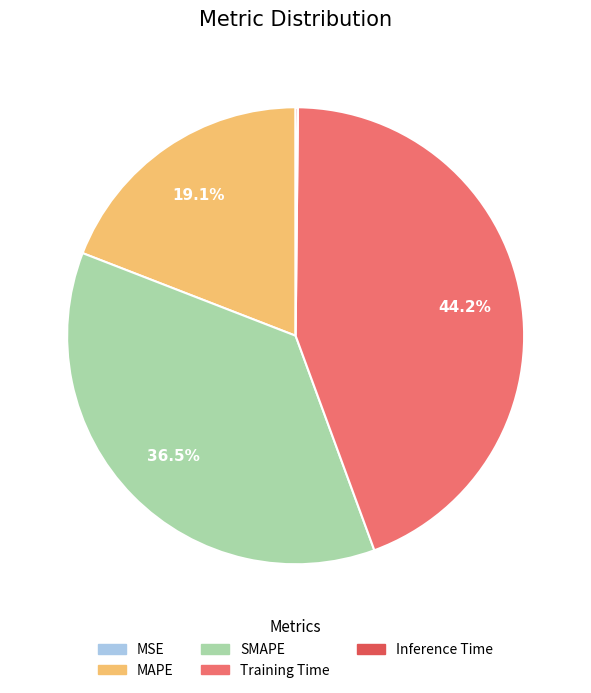

Is there any slice that represents more than half of the pie?

No